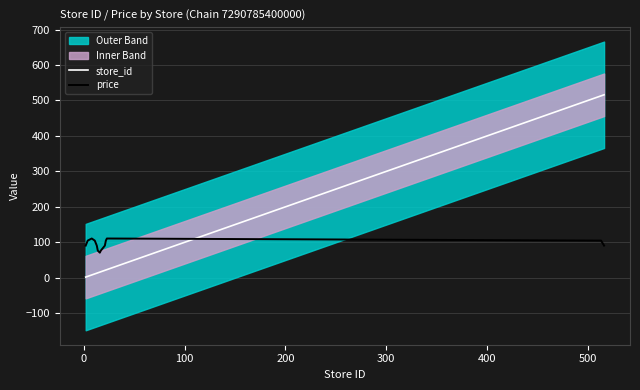

How many times do store_id and price cross each other?

1